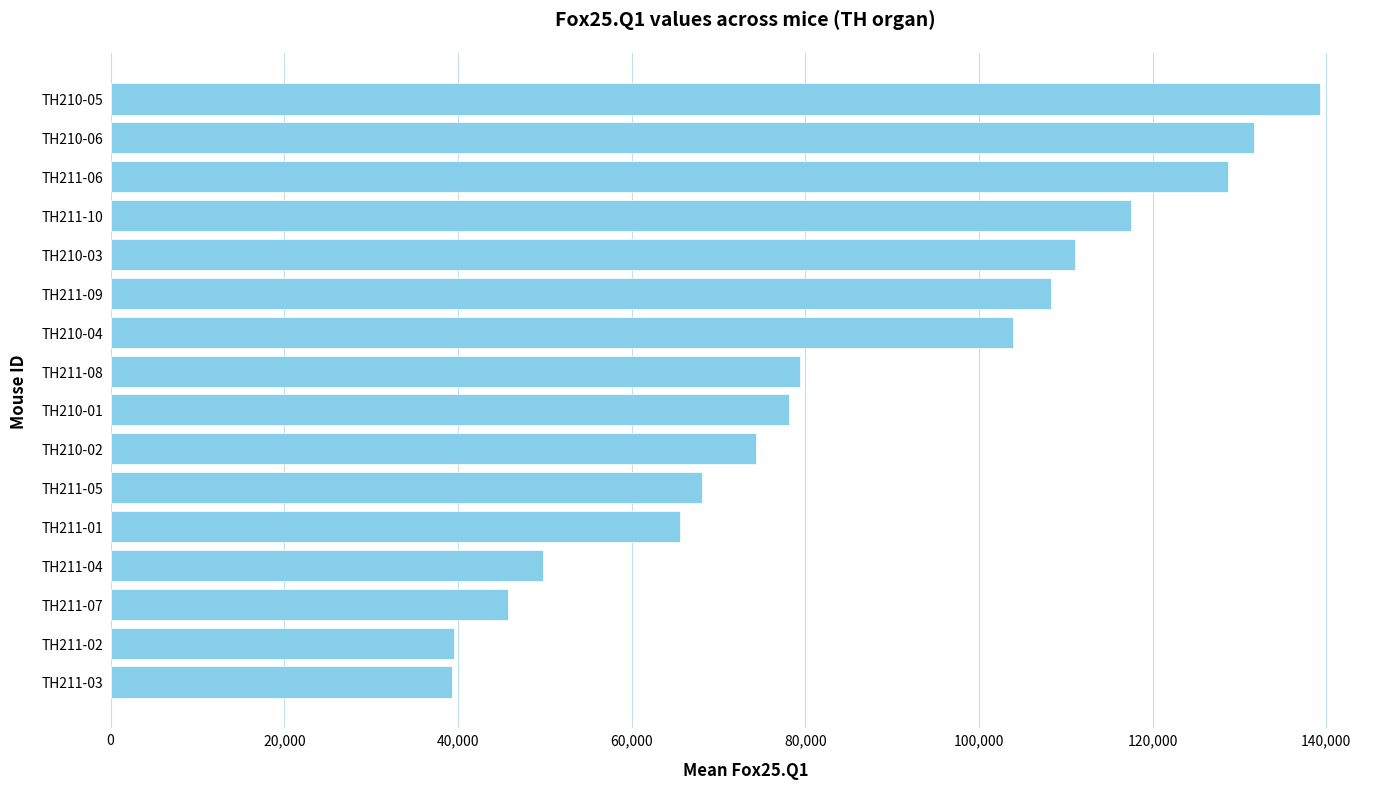

Approximately how many times larger is the value at TH211-03 compared to TH211-08?

0.5